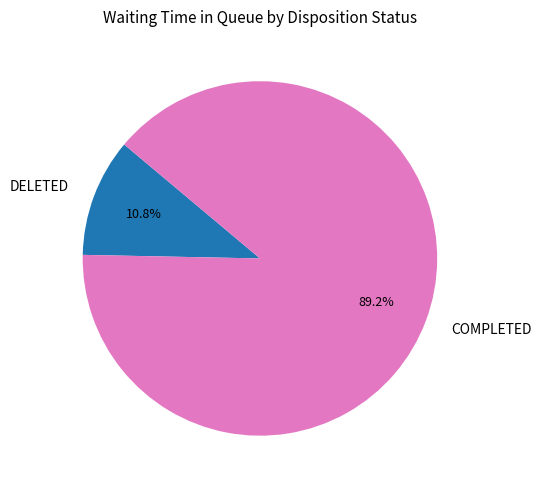

Is there any slice that represents more than half of the pie?

Yes